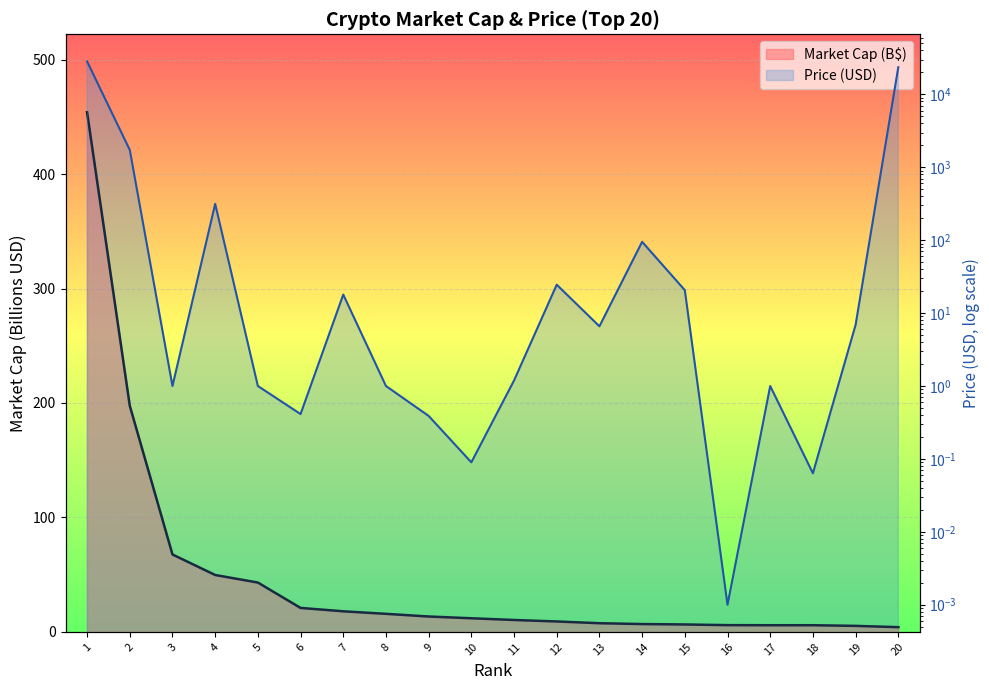

What is the greatest value displayed?

28286.0